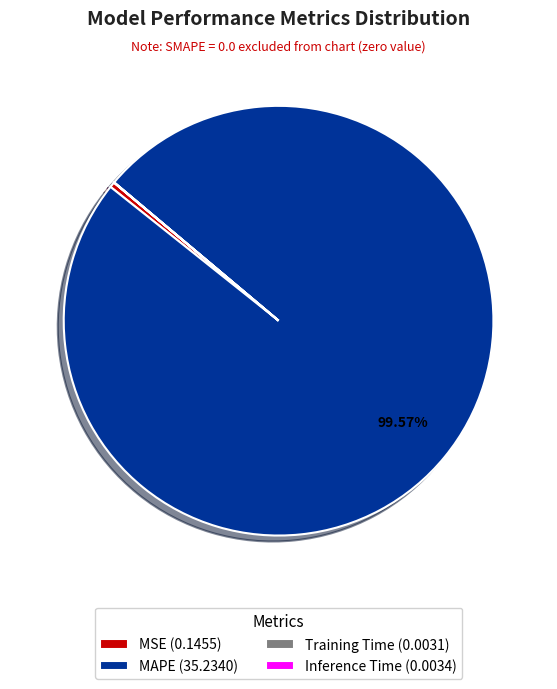

Is there a majority slice in this chart?

Yes